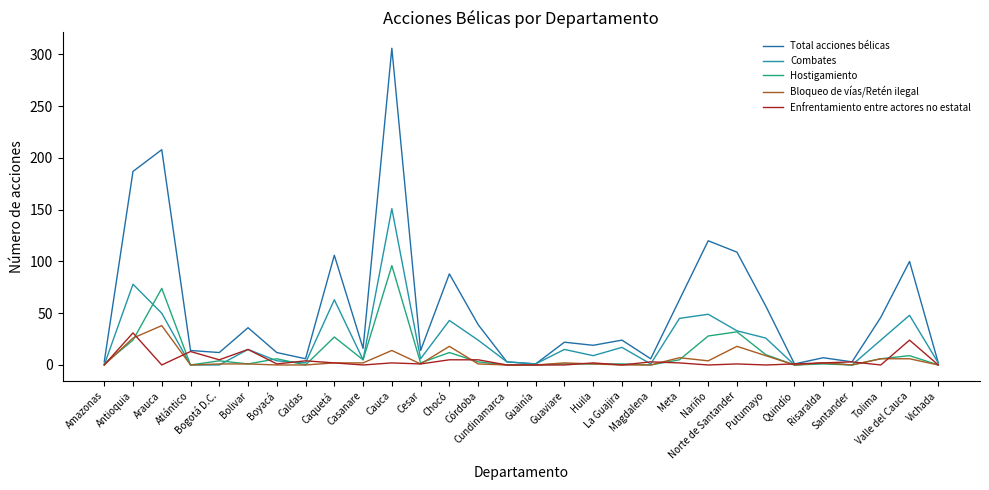

At how many categories does at least one series exceed 156?

3